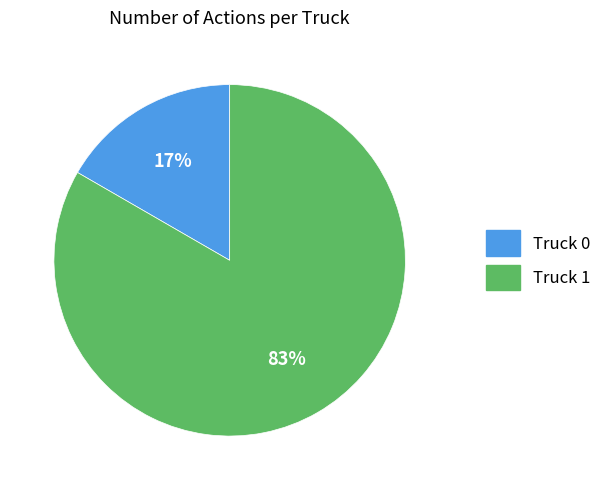

To the nearest percent, what is the combined percentage of Truck 1 and Truck 0?

100%